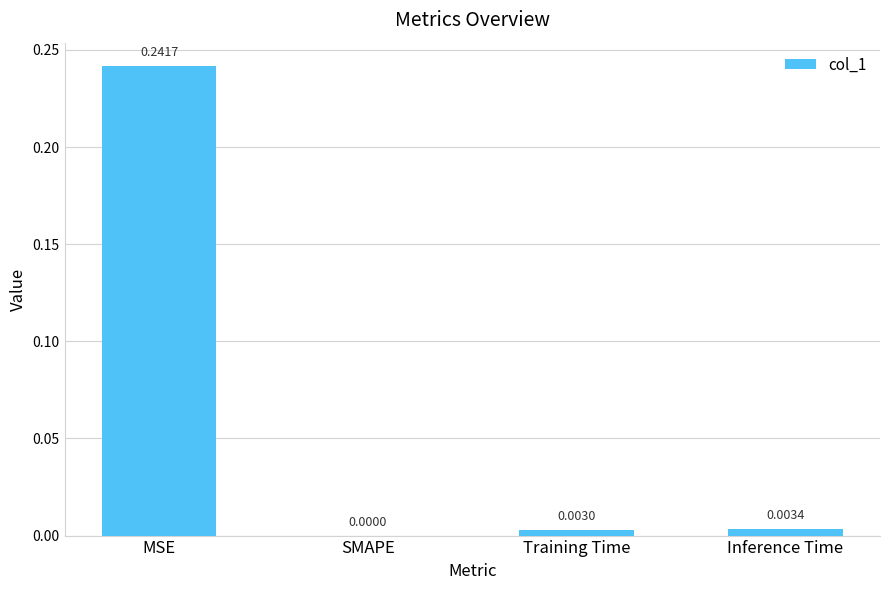

At which category does the chart reach its peak across all series?

MSE